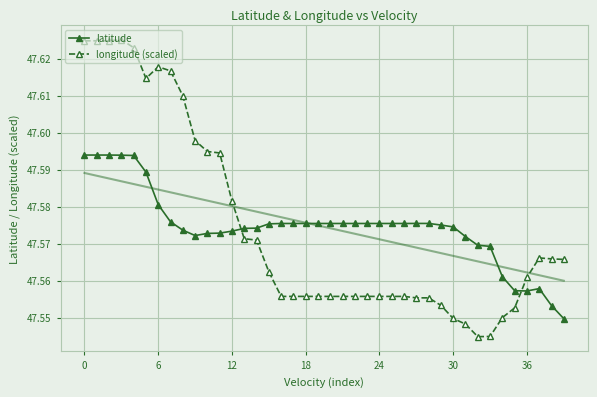

How many latitude values are between 47 and 48?

40